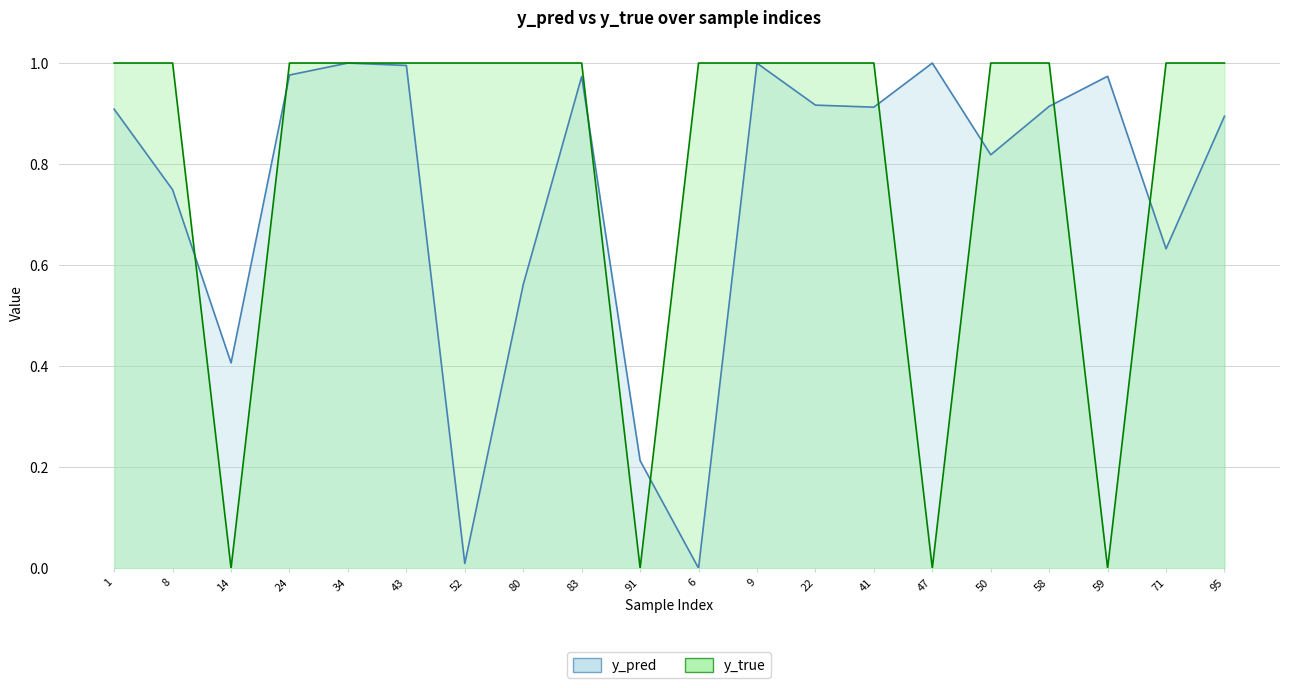

Reading right to left, extract all data points from this chart.

y_pred: 0.9	0.6	1.0	0.9	0.8	1.0	0.9	0.9	1.0	0.0	0.2	1.0	0.6	0.0	1.0	1.0	1.0	0.4	0.7	0.9
y_true: 1.0	1.0	0.0	1.0	1.0	0.0	1.0	1.0	1.0	1.0	0.0	1.0	1.0	1.0	1.0	1.0	1.0	0.0	1.0	1.0